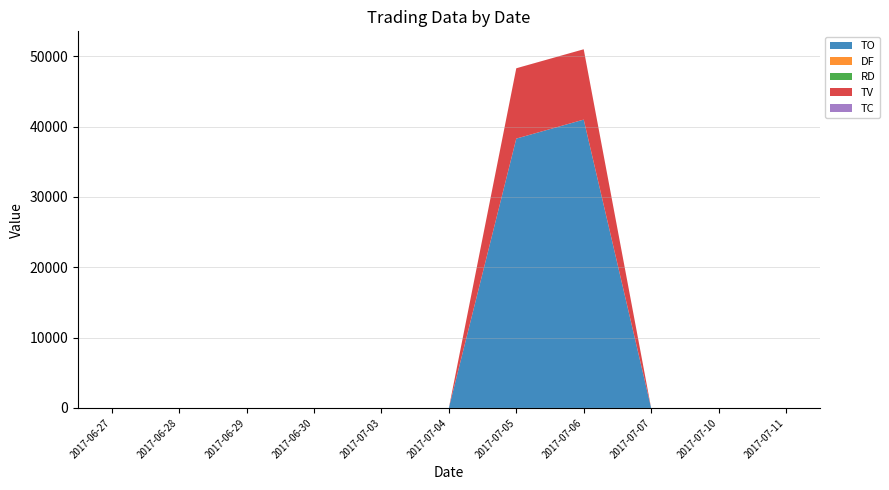

Reading left to right, extract all data points from this chart.

TO: 0.0	0.0	0.0	0.0	0.0	0.0	38300.0	41000.0	0.0	0.0	0.0
DF: 0.0	0.0	0.0	0.0	0.0	0.0	0.0	0.3	0.0	0.0	0.0
RD: 0.0	0.0	0.0	0.0	0.0	0.0	0.0	1.0	0.0	0.0	0.0
TV: 0.0	0.0	0.0	0.0	0.0	0.0	10000.0	10000.0	0.0	0.0	0.0
TC: 0.0	0.0	0.0	0.0	0.0	0.0	1.0	1.0	0.0	0.0	0.0